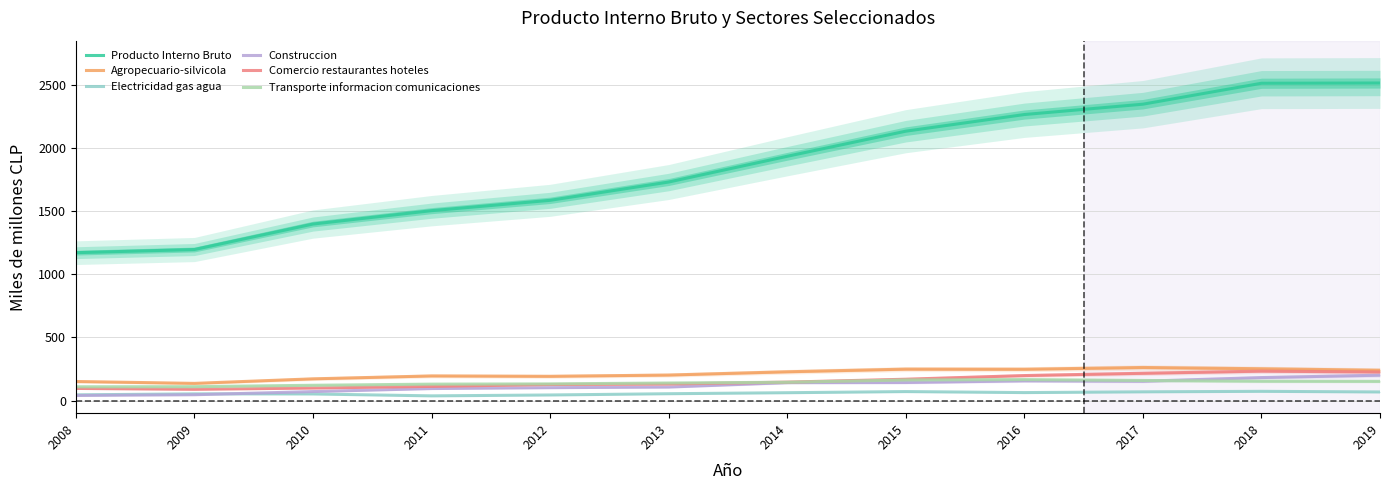

What is the sum of the Agropecuario-silvicola values at 2008 and 2011?

346